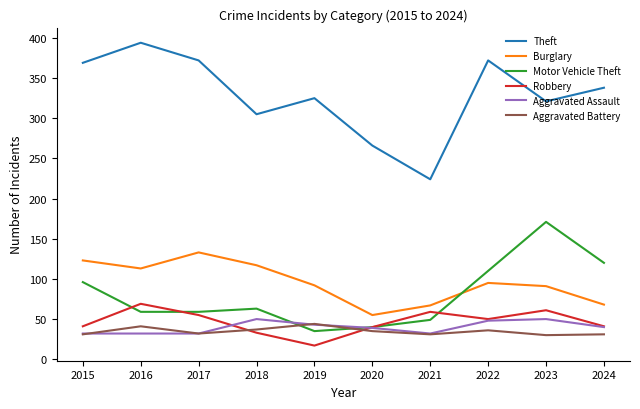

After their last crossing, which series has the higher values: Aggravated Assault or Motor Vehicle Theft?

Motor Vehicle Theft